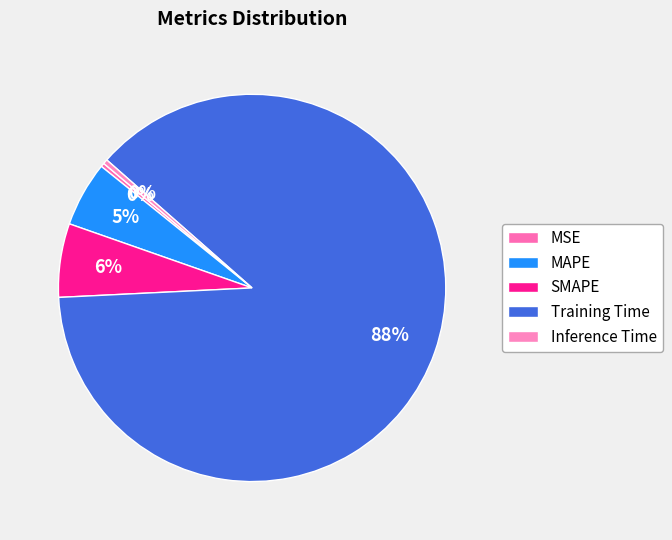

Count the number of slices in the pie.

5